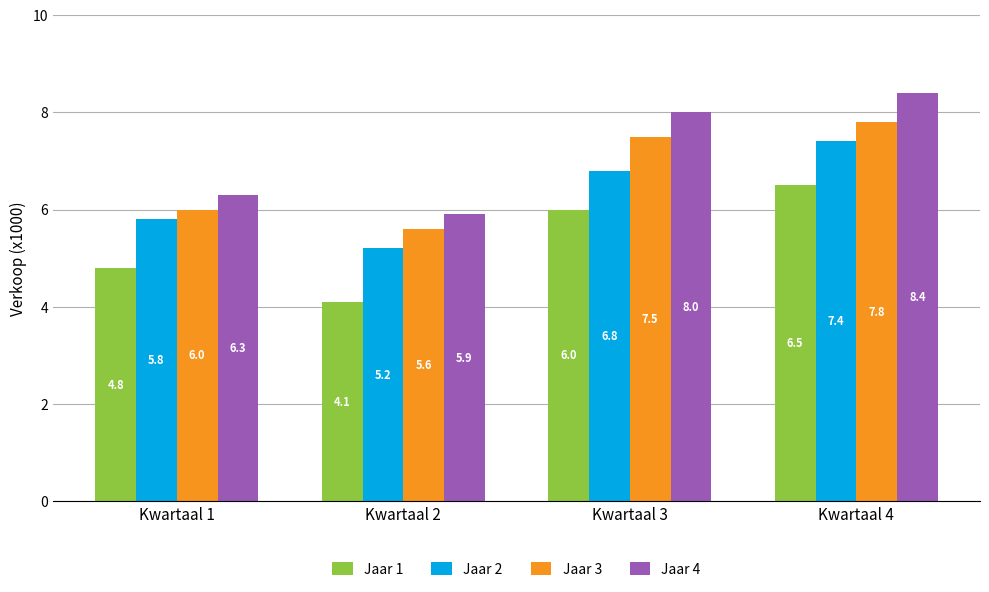

What is the sum of all Jaar 3 values?

26.9